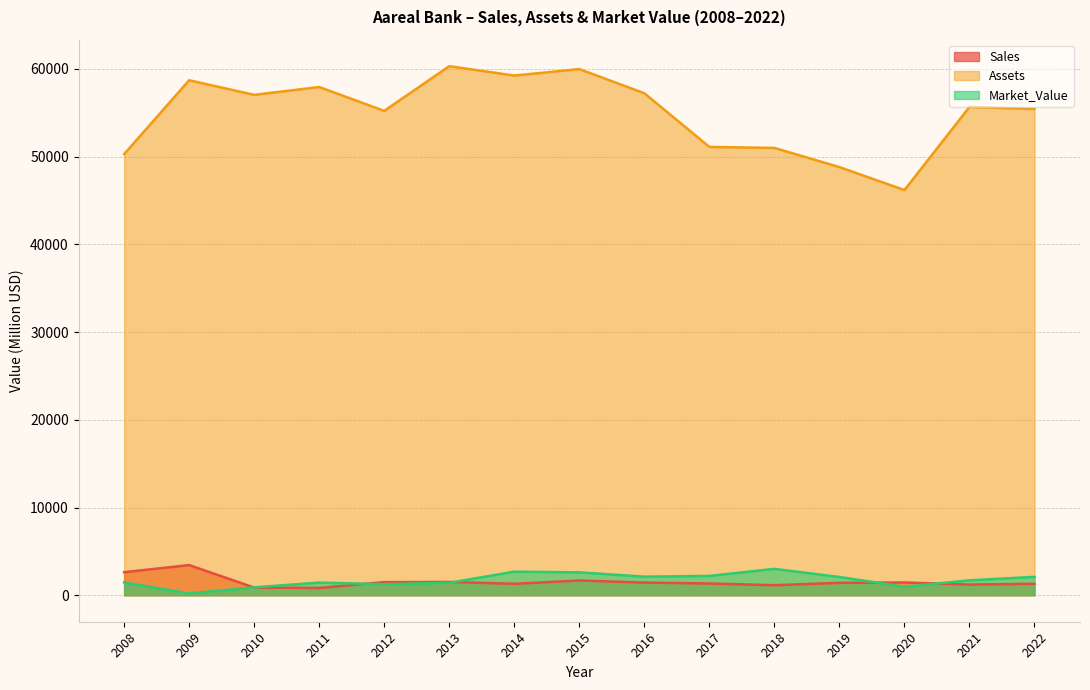

Is it true that Assets equals 83780 at 2021?

False